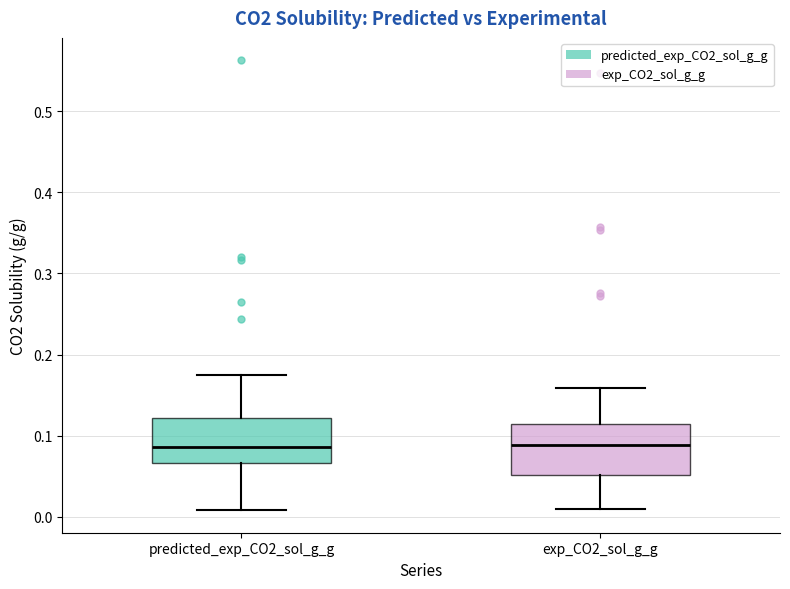

Where does the upper whisker of the box for predicted_exp_CO2_sol_g_g end on the y-axis? The values are not printed on the chart, so give them approximately, as read against the axis.

0.18